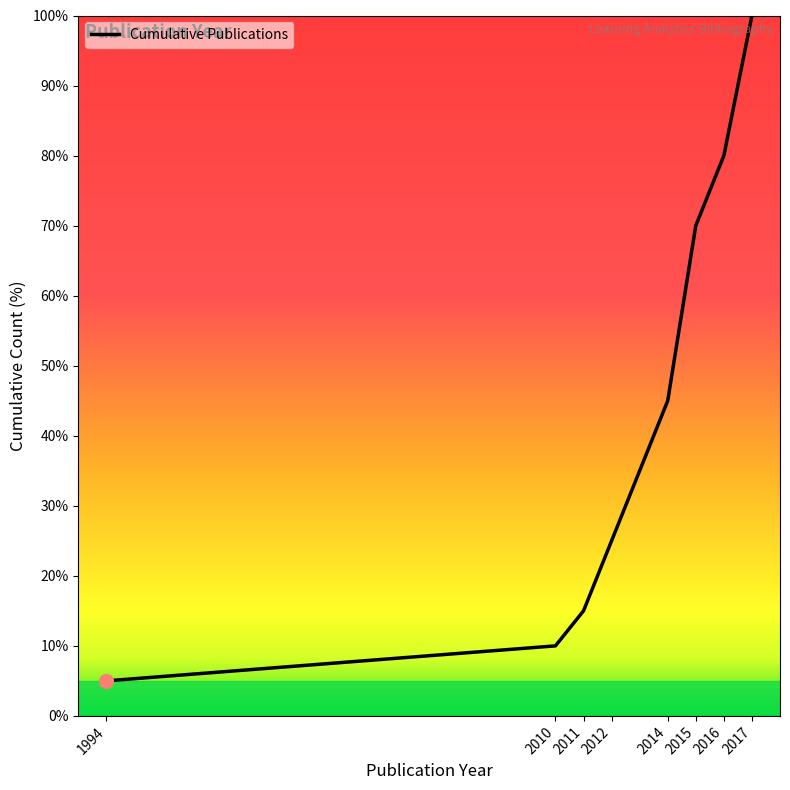

What is the difference between the maximum and minimum values?

95